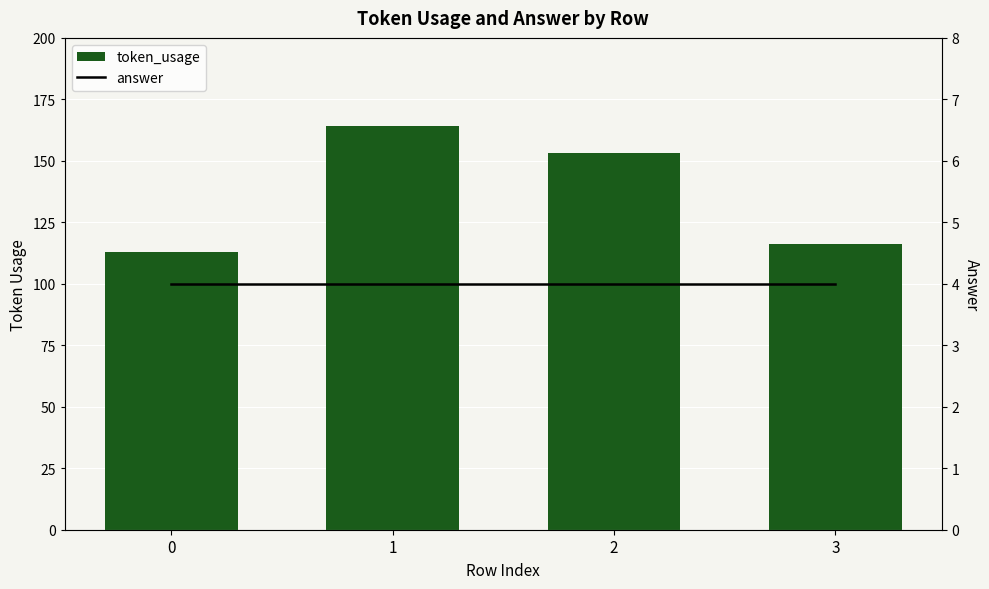

At which category does the chart reach its peak across all series?

1